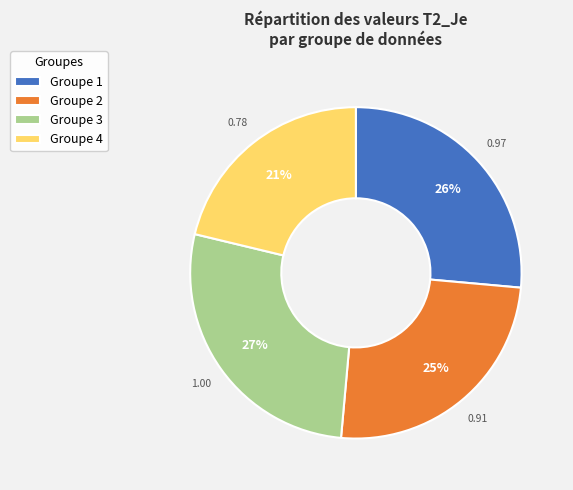

Rank the categories by value from highest to lowest.

Groupe 3, Groupe 1, Groupe 2, Groupe 4